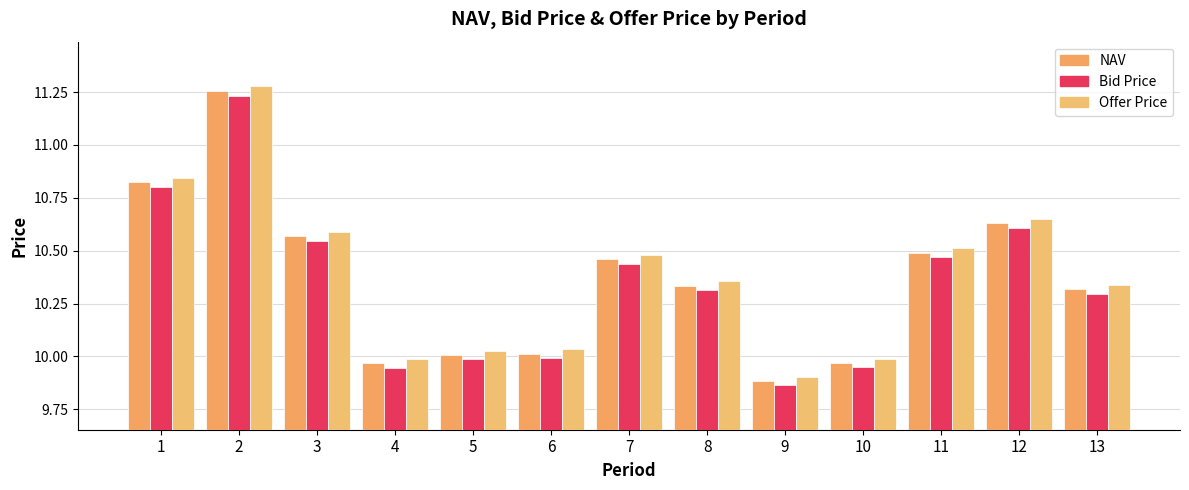

Which category has the lowest value in the NAV series?

9